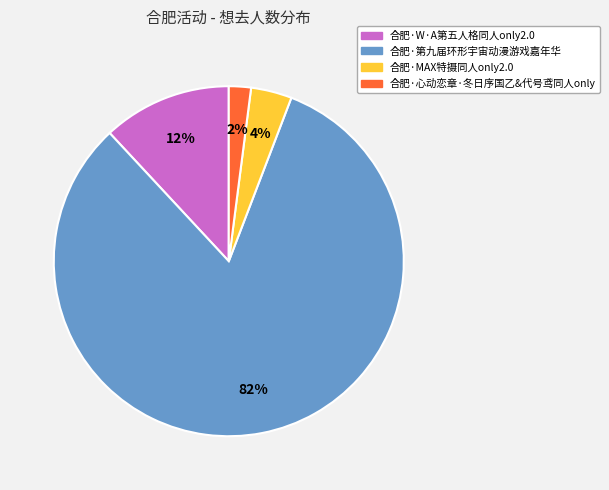

To the nearest percent, what percentage of the pie is 合肥·第九届环形宇宙动漫游戏嘉年华?

82%